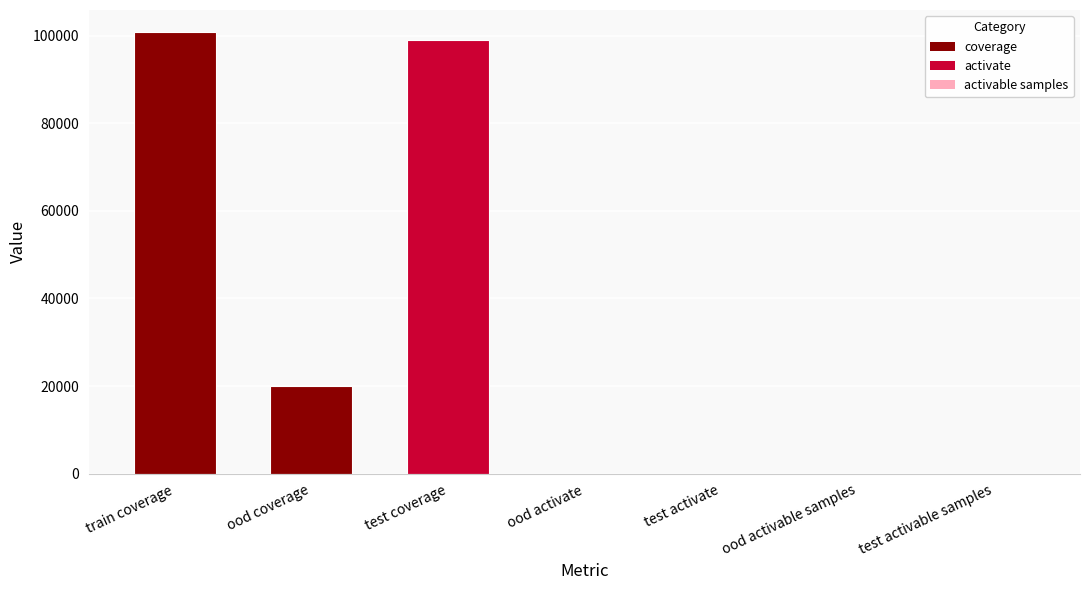

What is the difference between the values at ood coverage and ood activate?

20026